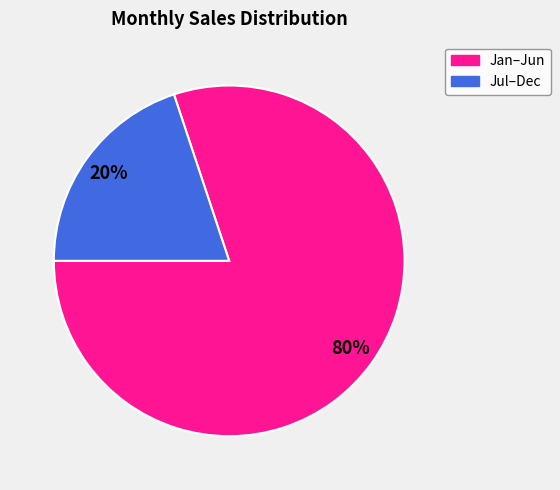

To the nearest percent, what is the difference between the largest and smallest slice percentages?

60%